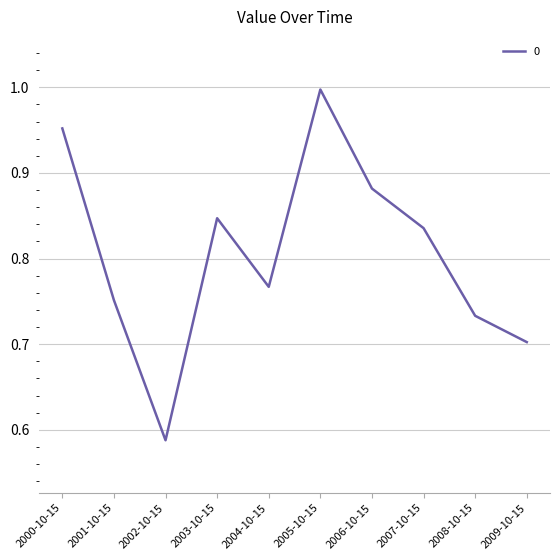

What is the change in value from 2001-10-15 to 2006-10-15?

+0.1